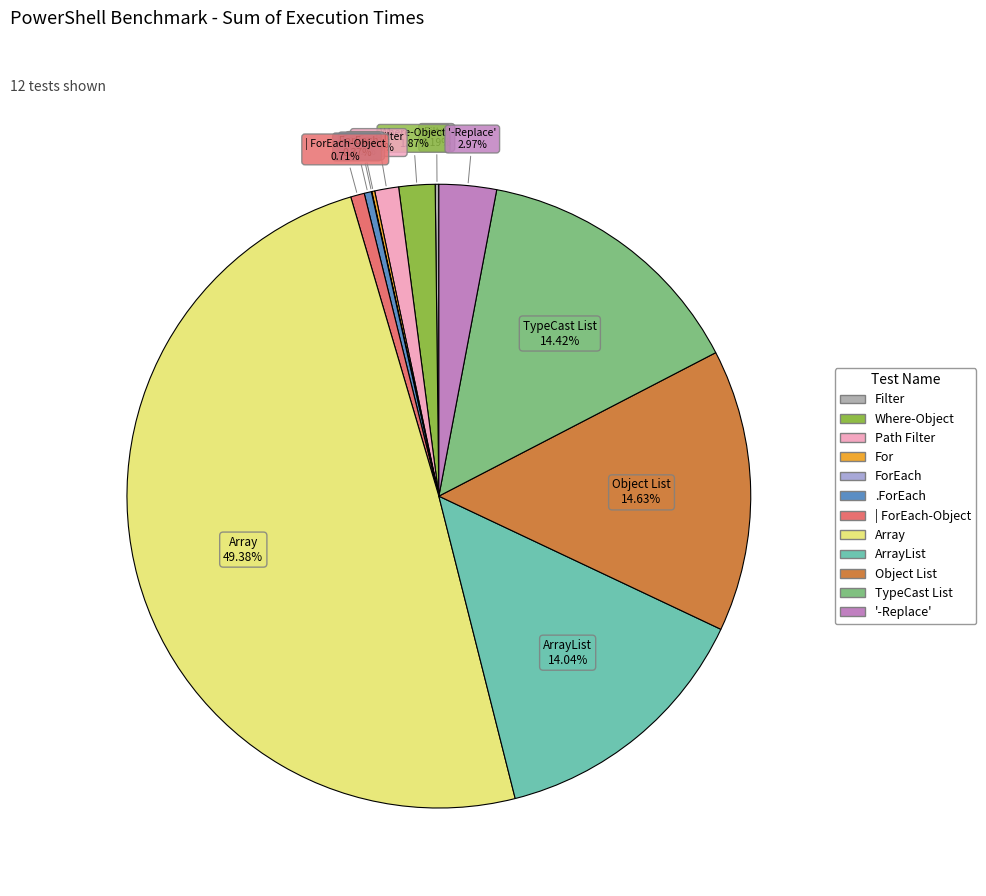

Between Object List and Where-Object, which is larger?

Object List